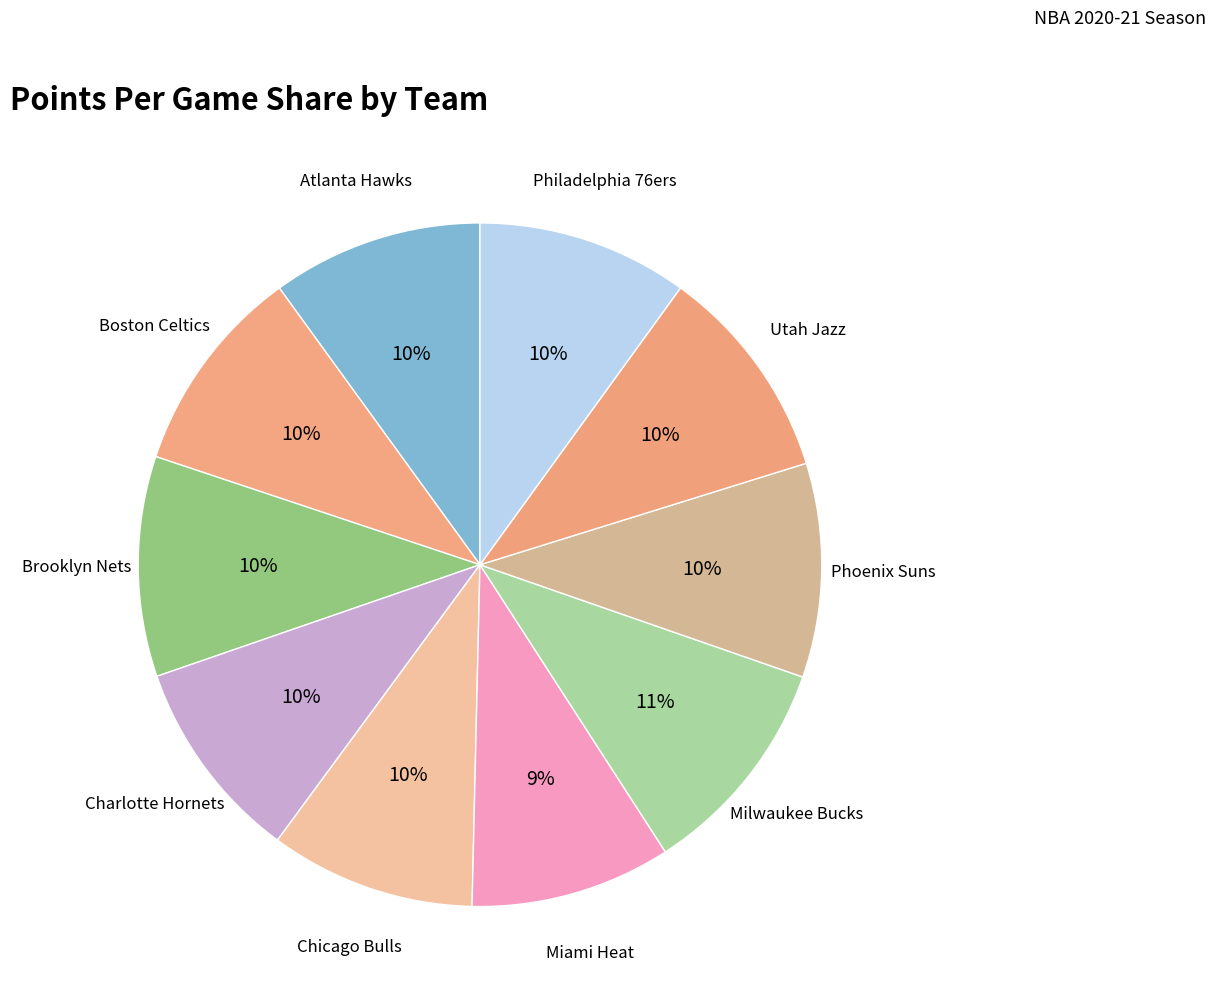

To the nearest percent, what portion does Miami Heat represent?

9%